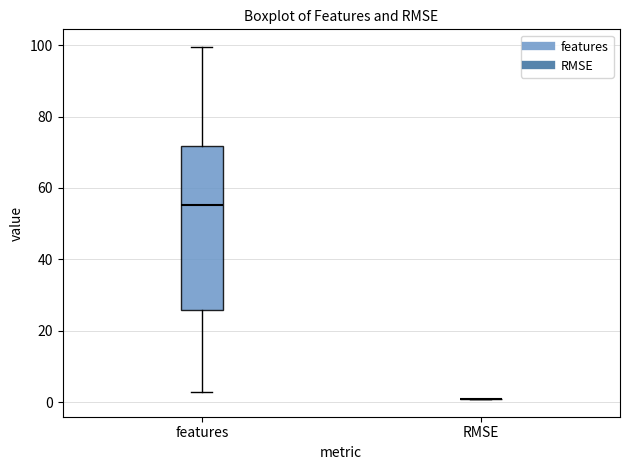

Reading left to right, transcribe this box plot: for each box, give where its median line is, the range the box spans, and where its two whiskers end, as read against the y-axis. The values are not printed on the chart, so give them approximately, as read against the axis.

features: median 56, box 26 to 72, whiskers 2 to 100
RMSE: box collapsed to a line at 0, whiskers 0 to 0